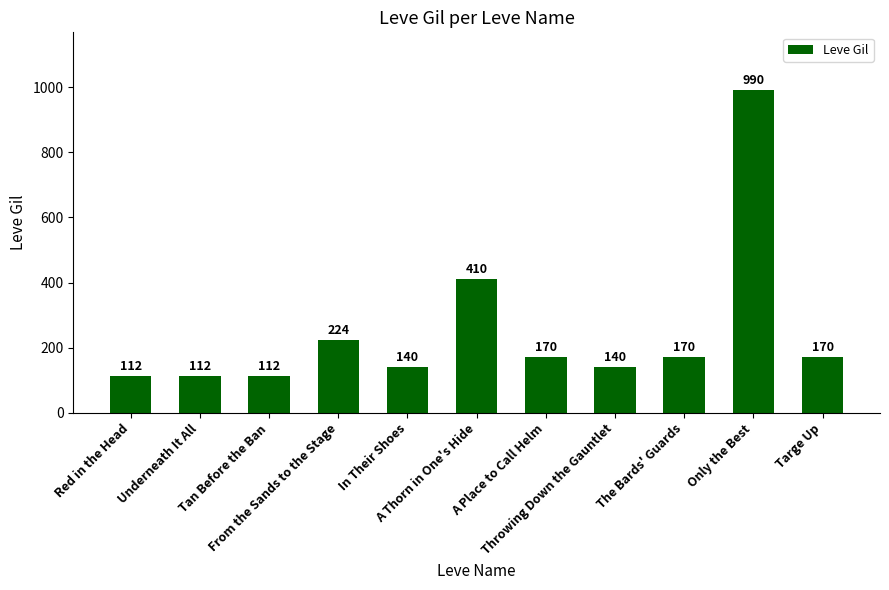

What is the sum of all values?

2750